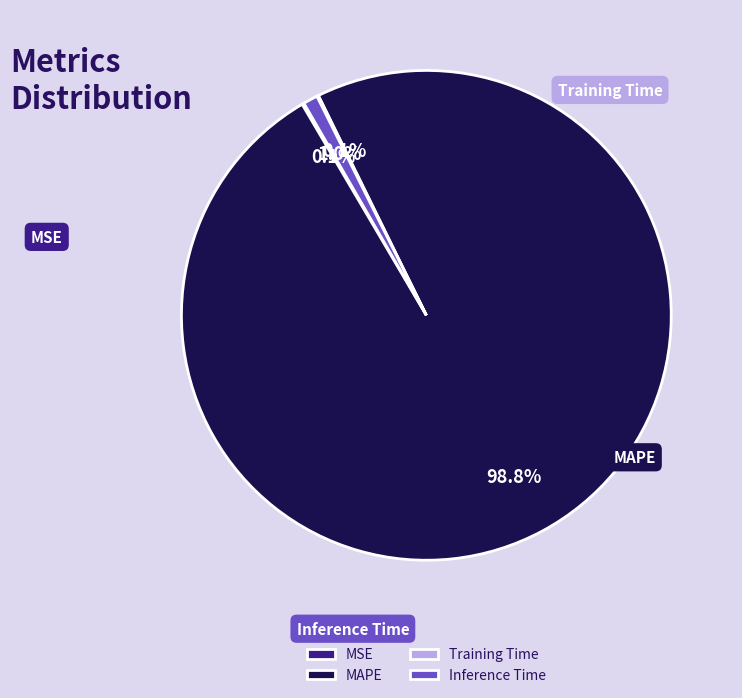

How many segments does this pie chart have?

4